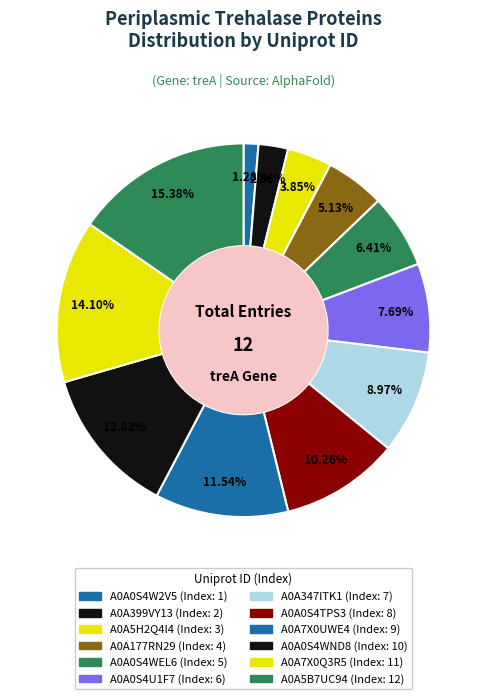

What is the change in value from A0A399VY13 to A0A0S4U1F7?

+4